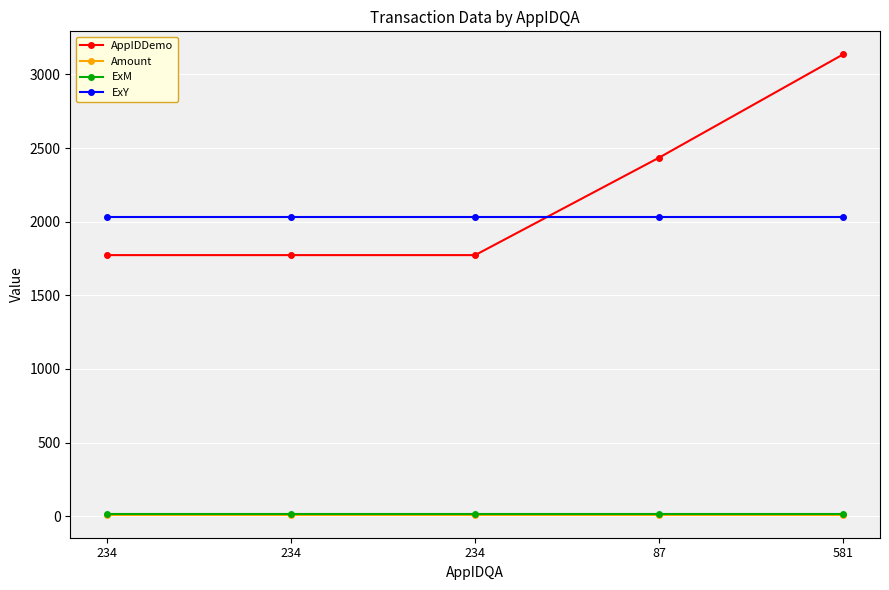

The ExM series shows 12.0 at 234. True or false?

True